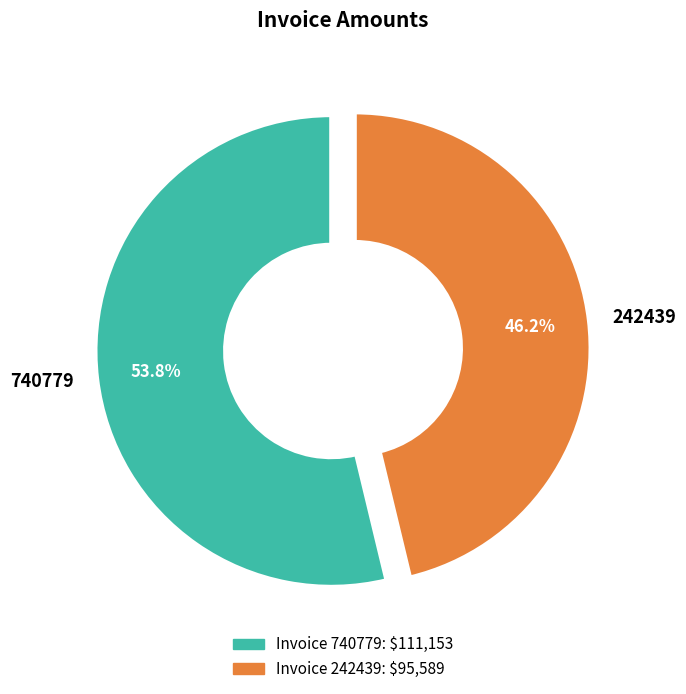

Is the sum of 242439 and 740779 greater than half?

Yes